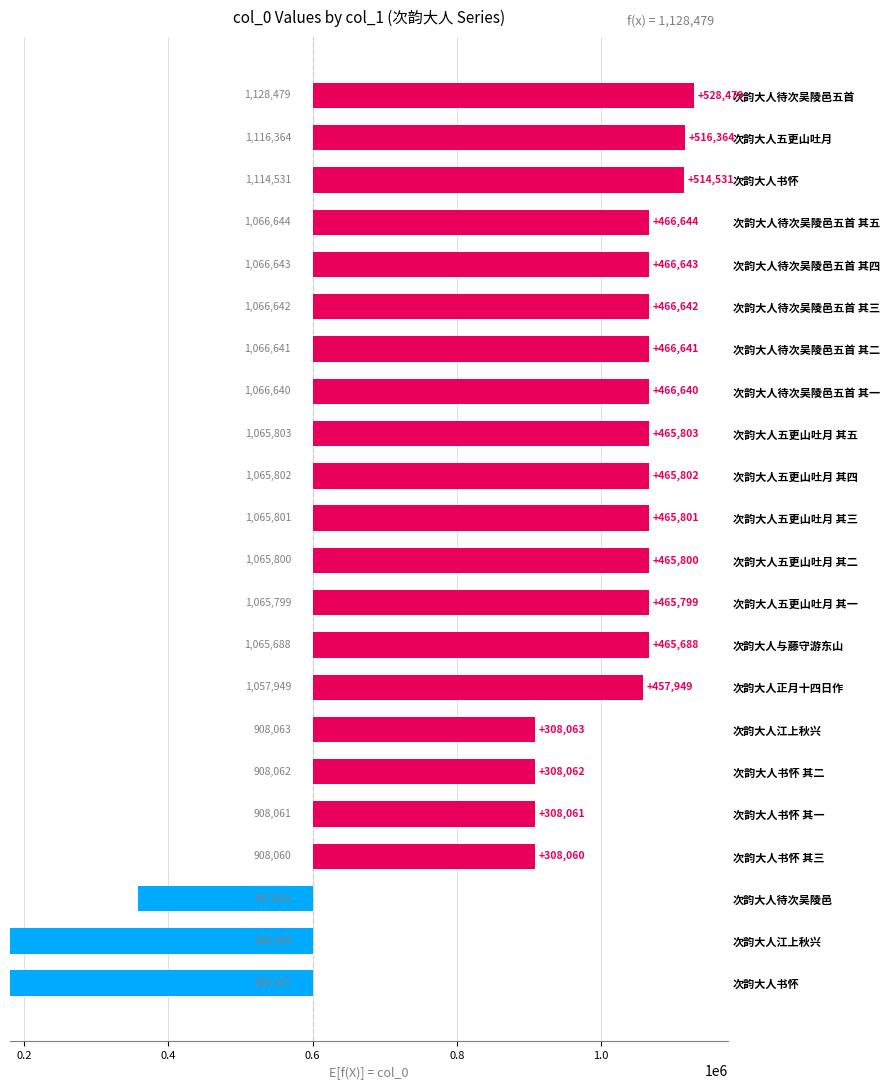

What is the smallest value displayed?

242384